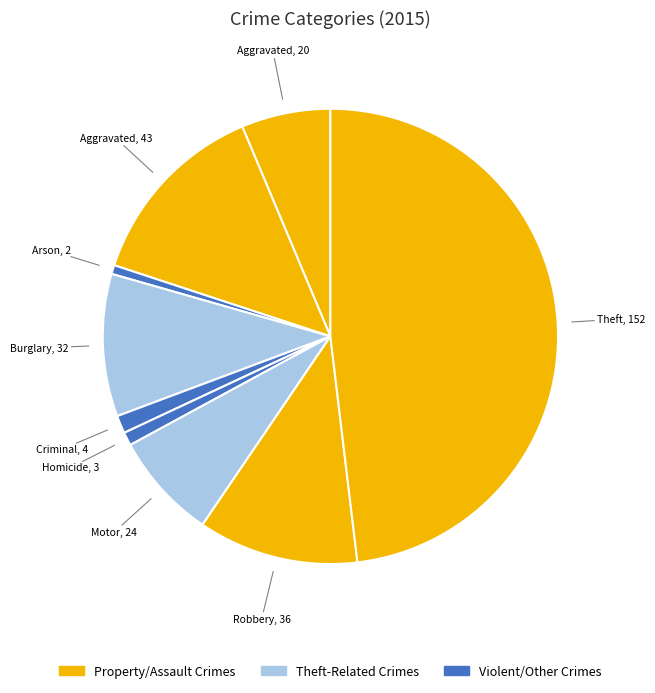

How many segments does this pie chart have?

9